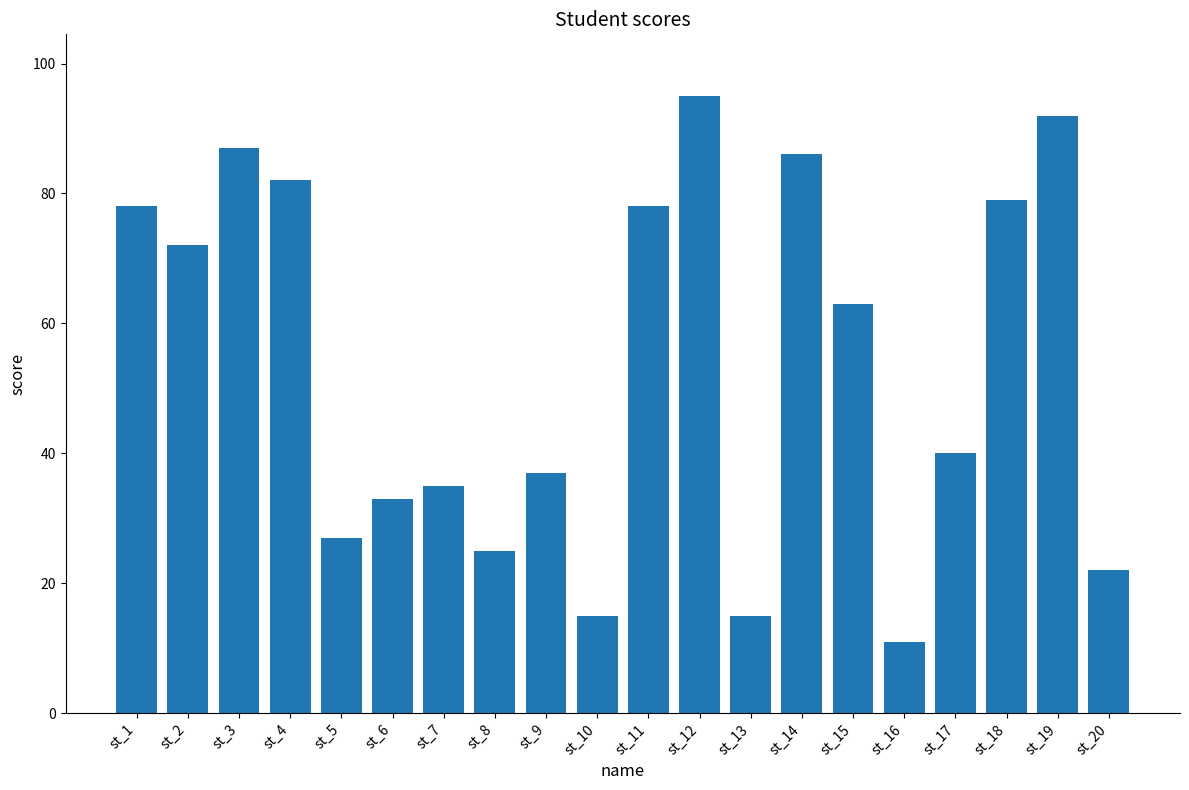

What is the value of the 12th bar from the left?

95